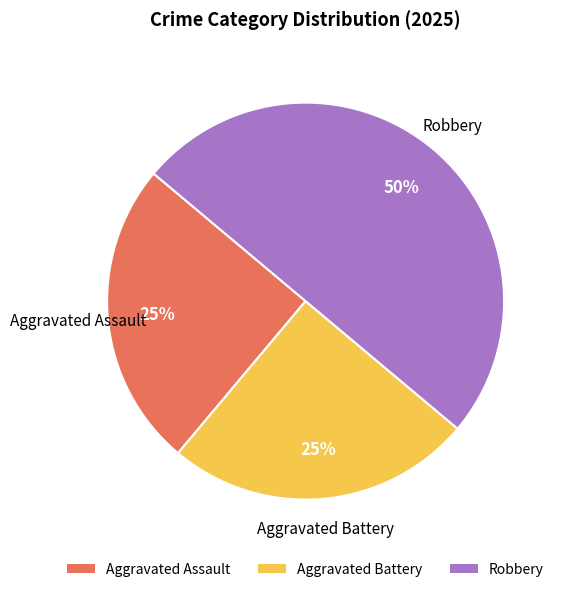

What percentage is the Aggravated Assault slice, to the nearest percent?

25%